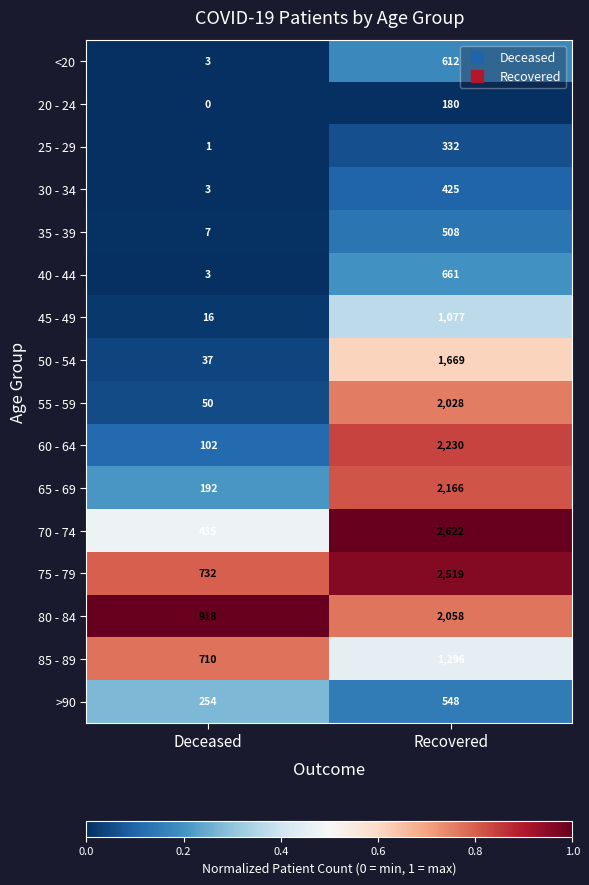

What is the difference between the 40 - 44 values at Recovered and Deceased?

658